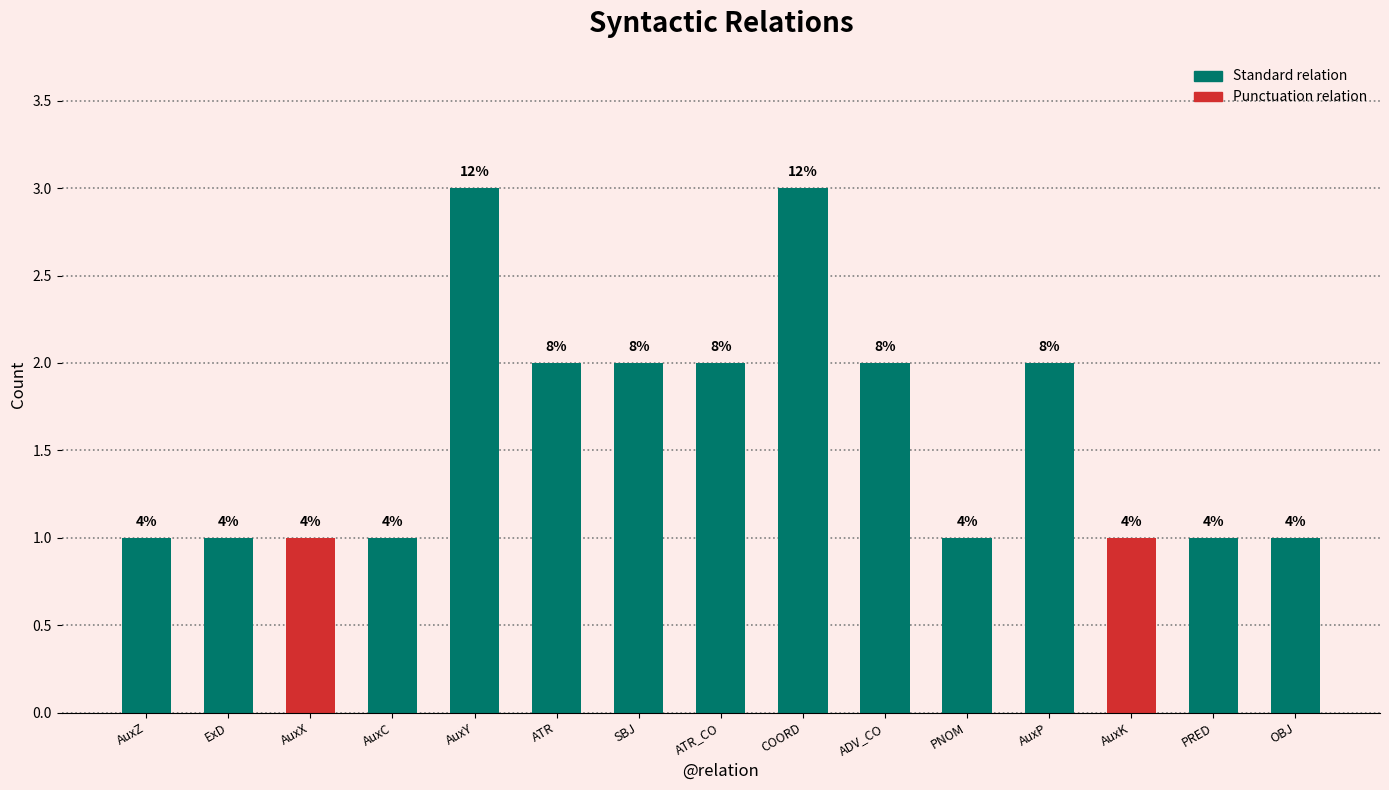

What is the value of the 1st bar from the left?

1